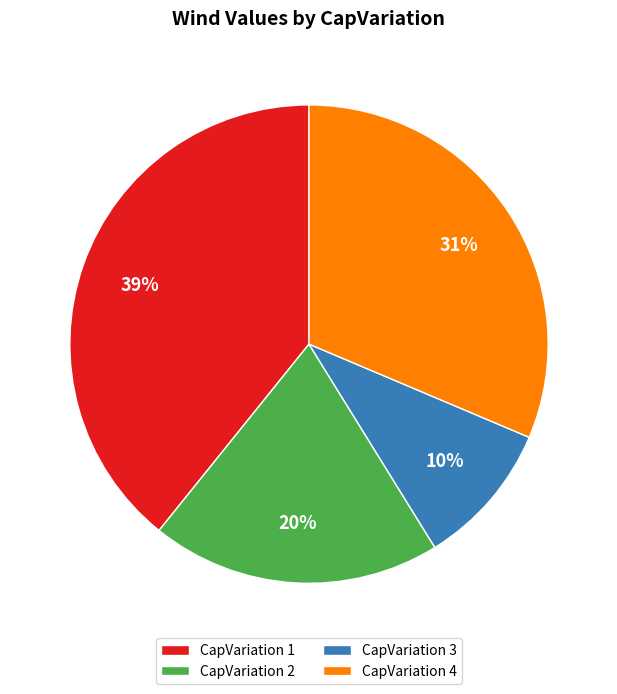

What is the smallest slice in the pie chart?

CapVariation 3